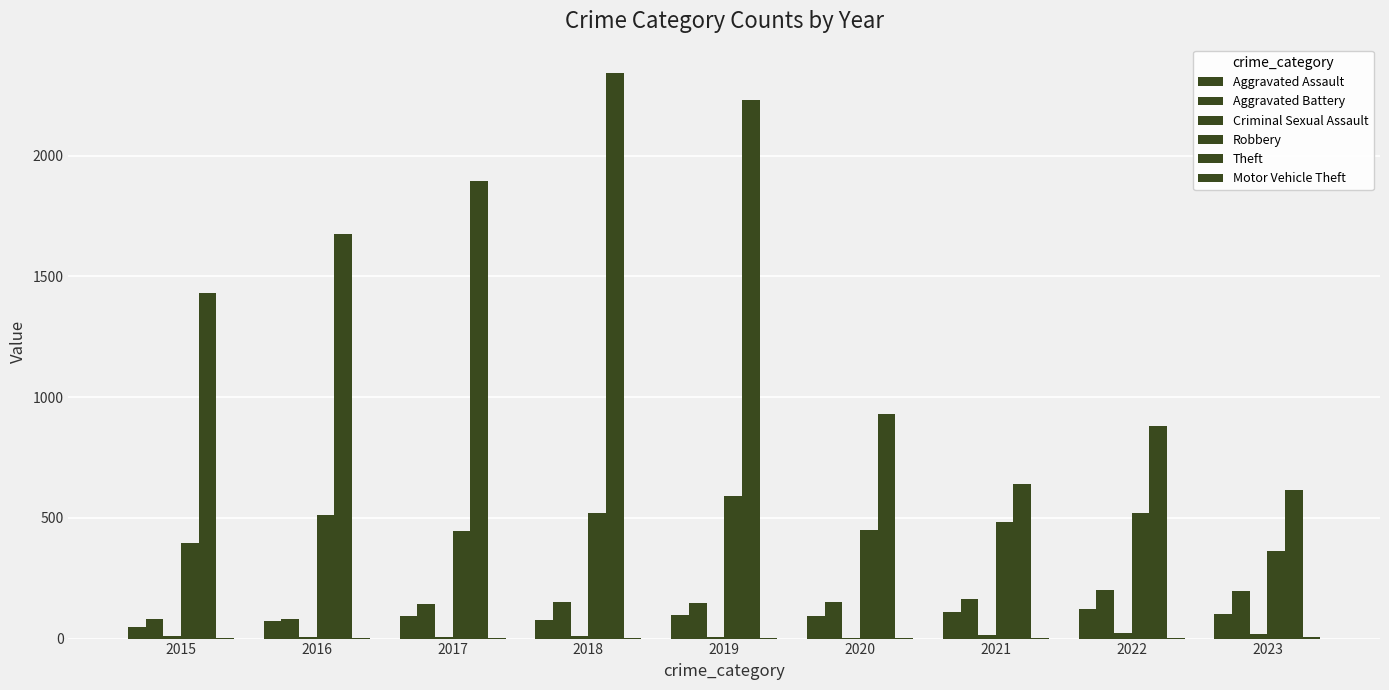

What is the difference between the maximum and minimum values in the Theft series?

1725